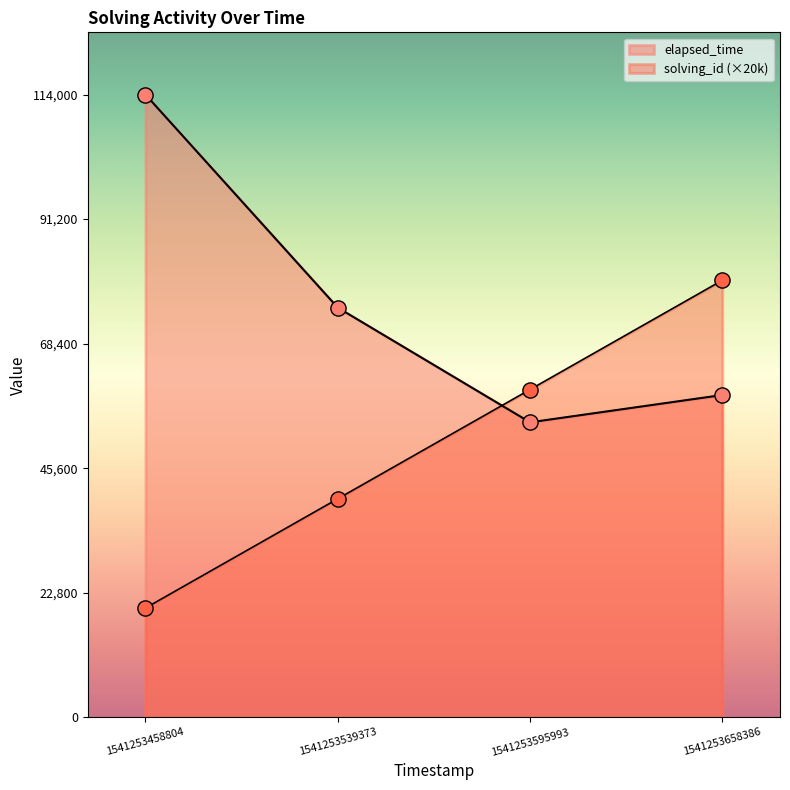

Which series contains the lowest Y value?

solving_id